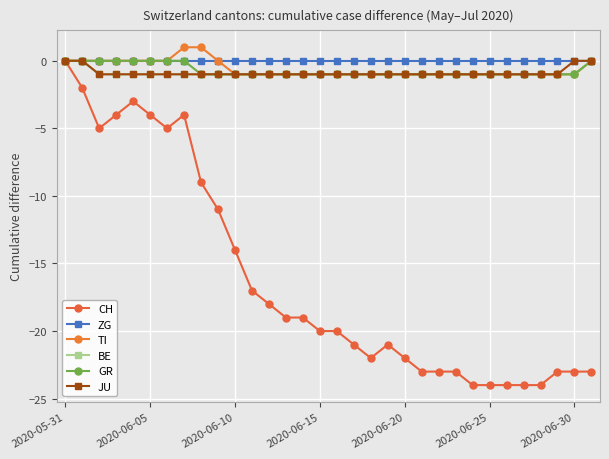

Reading left to right, what are all the values shown in this chart?

CH: 0	-2	-5	-4	-3	-4	-5	-4	-9	-11	-14	-17	-18	-19	-19	-20	-20	-21	-22	-21	-22	-23	-23	-23	-24	-24	-24	-24	-24	-23	-23	-23
ZG: 0	0	0	0	0	0	0	0	0	0	0	0	0	0	0	0	0	0	0	0	0	0	0	0	0	0	0	0	0	0	0	0
TI: 0	0	0	0	0	0	0	1	1	0	-1	-1	-1	-1	-1	-1	-1	-1	-1	-1	-1	-1	-1	-1	-1	-1	-1	-1	-1	-1	-1	0
BE: 0	0	-1	-1	-1	-1	-1	-1	-1	-1	-1	-1	-1	-1	-1	-1	-1	-1	-1	-1	-1	-1	-1	-1	-1	-1	-1	-1	-1	-1	-1	0
GR: 0	0	0	0	0	0	0	0	-1	-1	-1	-1	-1	-1	-1	-1	-1	-1	-1	-1	-1	-1	-1	-1	-1	-1	-1	-1	-1	-1	-1	0
JU: 0	0	-1	-1	-1	-1	-1	-1	-1	-1	-1	-1	-1	-1	-1	-1	-1	-1	-1	-1	-1	-1	-1	-1	-1	-1	-1	-1	-1	-1	0	0